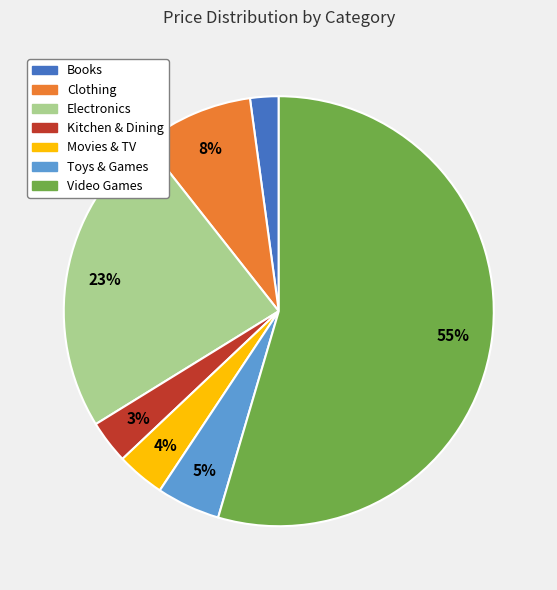

Which category accounts for the majority?

Video Games